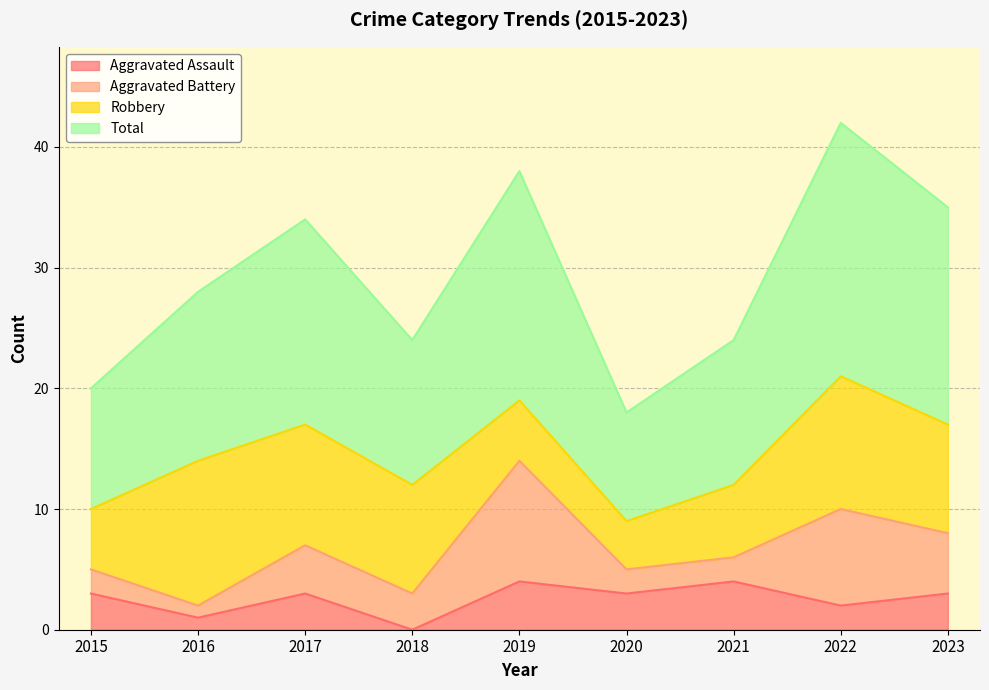

Is it true that Aggravated Assault equals 1 at 2016?

True